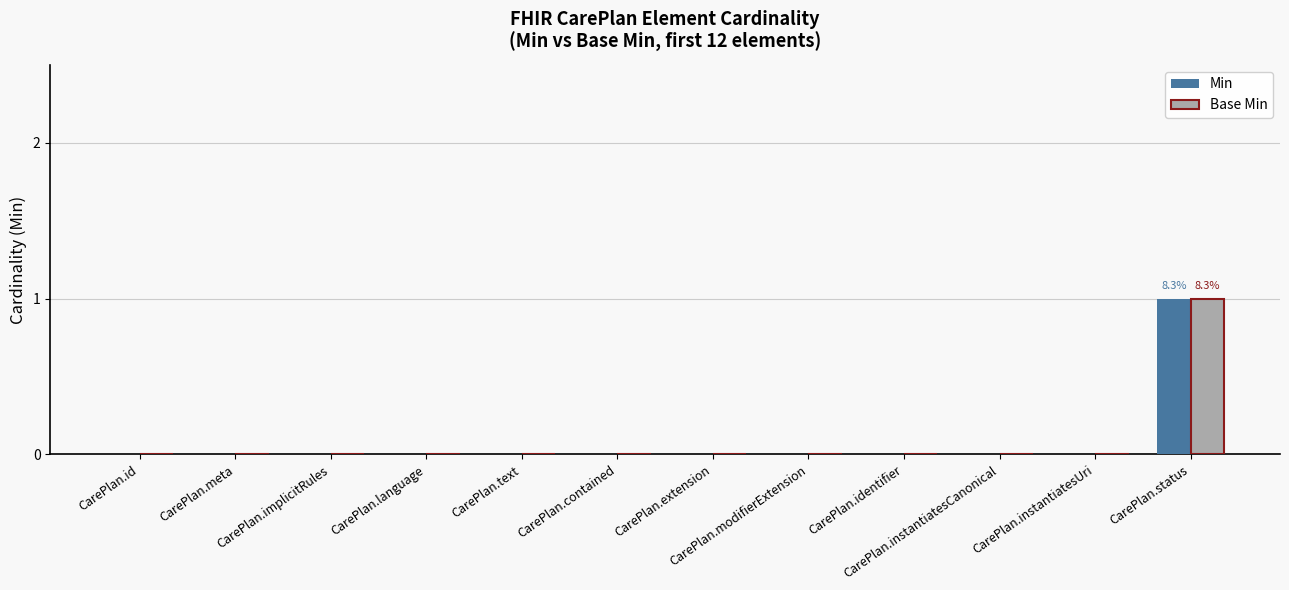

What is the highest value of the Base Min series?

1